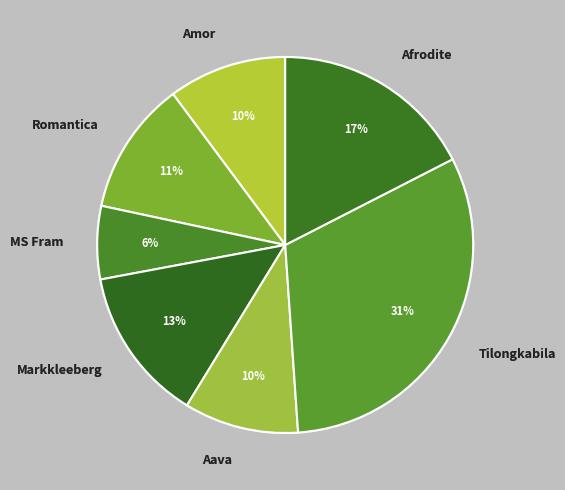

What percentage is the MS Fram slice, to the nearest percent?

6%